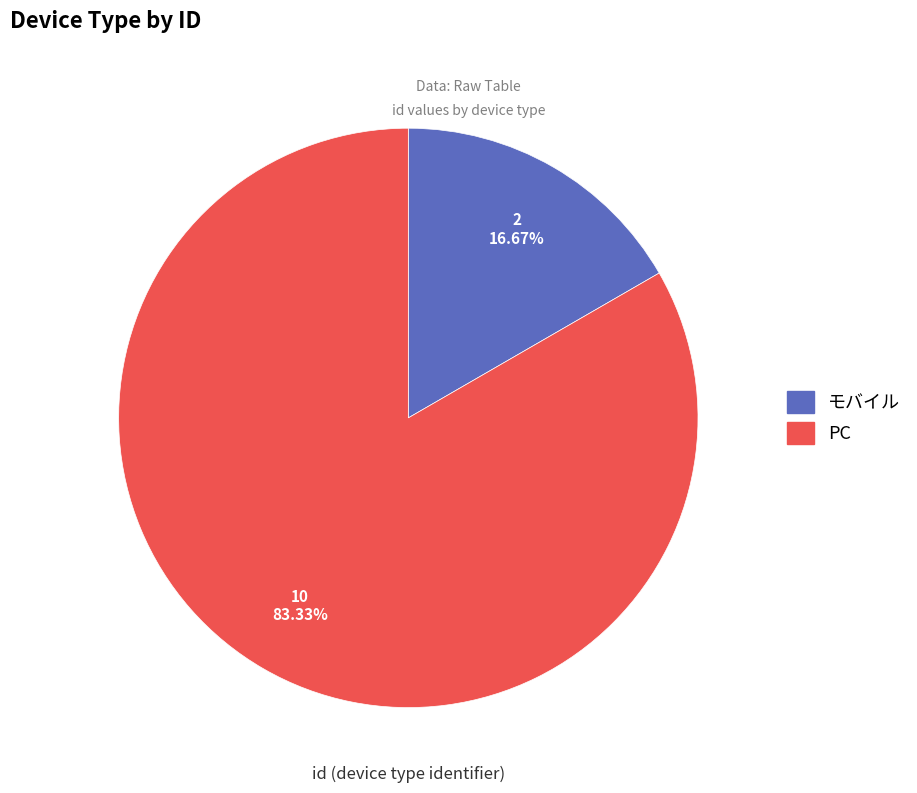

Rank the categories by value from lowest to highest.

モバイル, PC